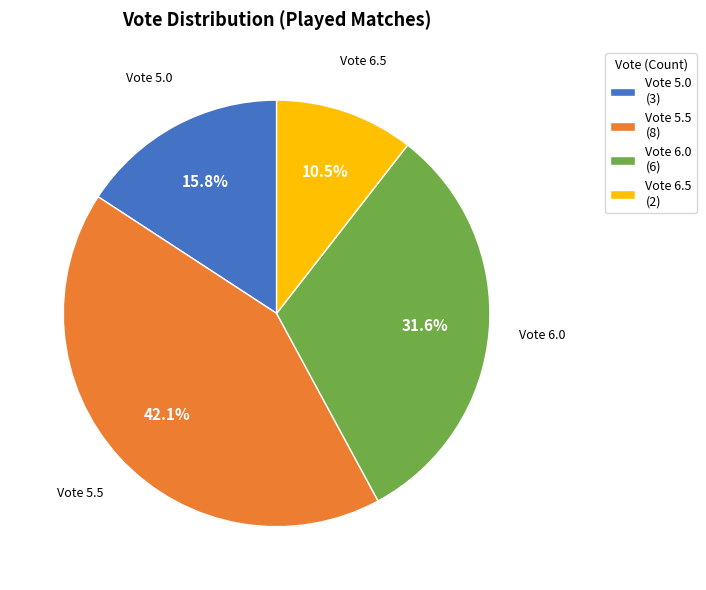

Approximately how many times larger is the value at Vote 6.5 compared to Vote 6.0?

0.3